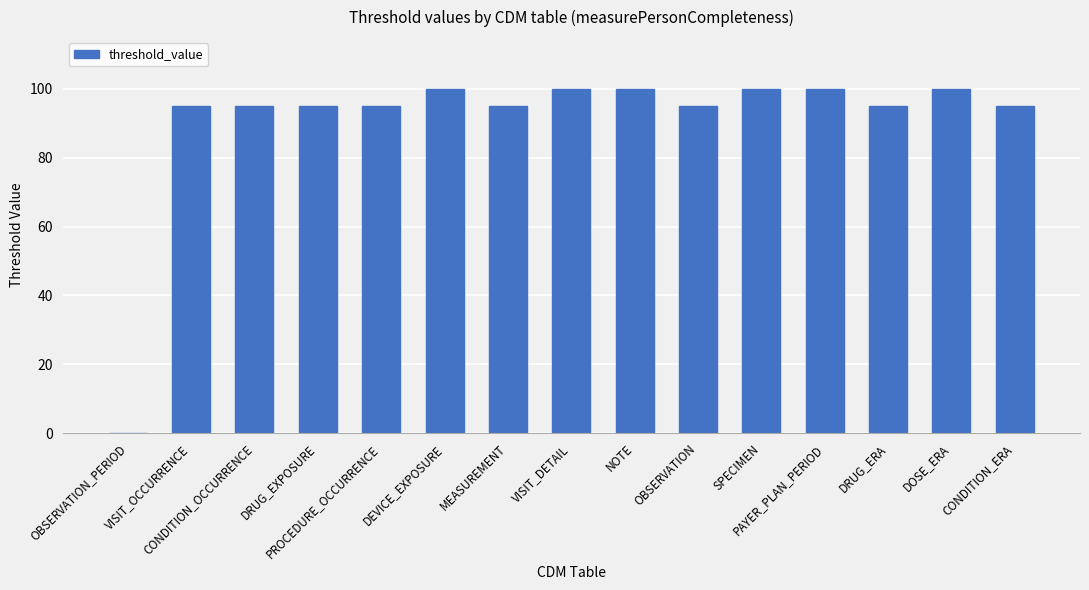

How many positive values are there?

14